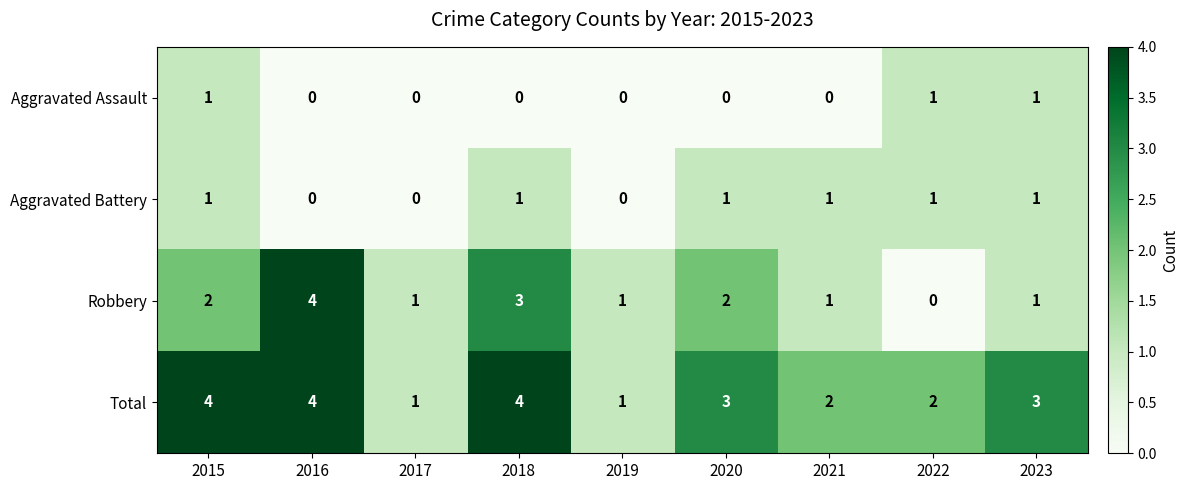

What is the sum of all Robbery values?

15